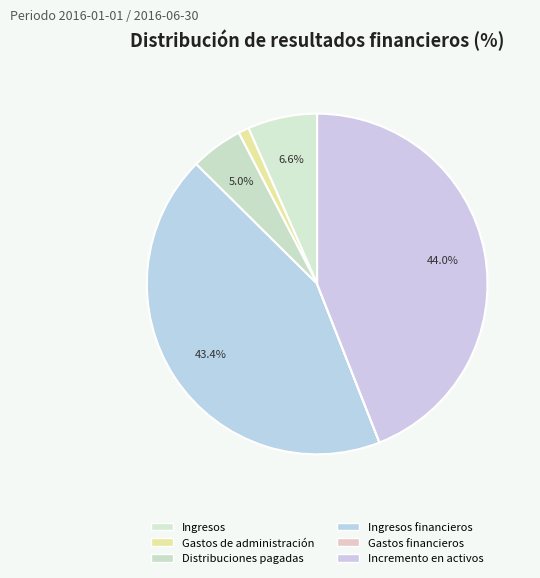

To the nearest percent, what percentage of the pie is Ingresos?

7%